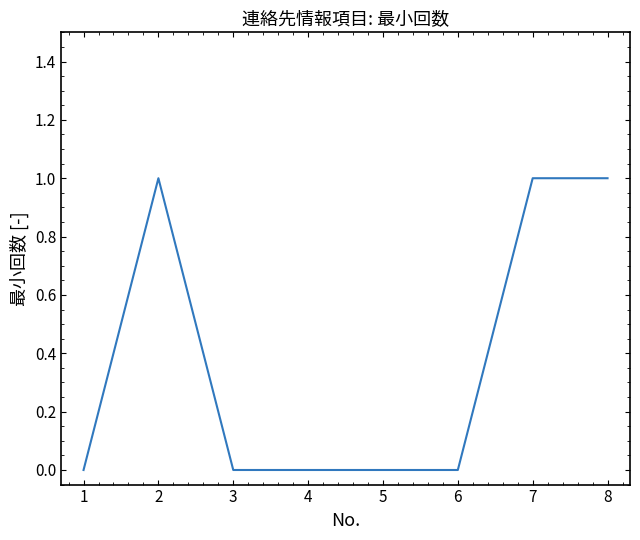

How many categories are shown in the chart?

8